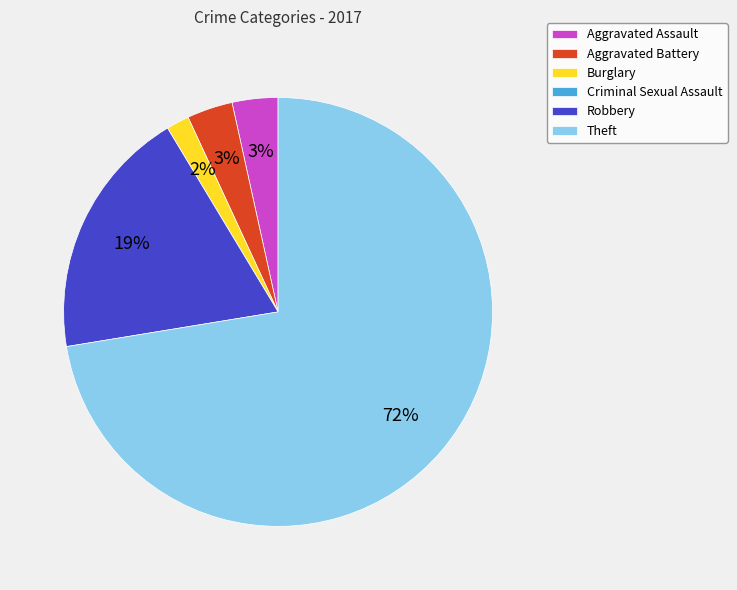

Which slice represents more than half of the pie?

Theft